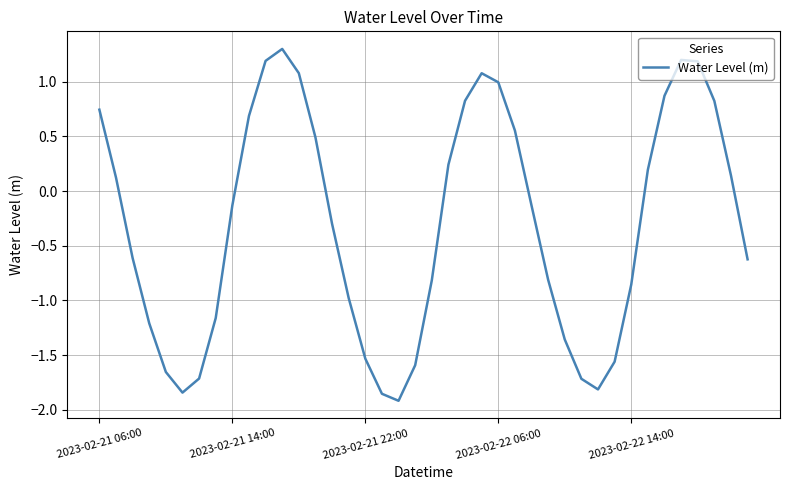

What is the difference between the maximum and minimum values?

3.2